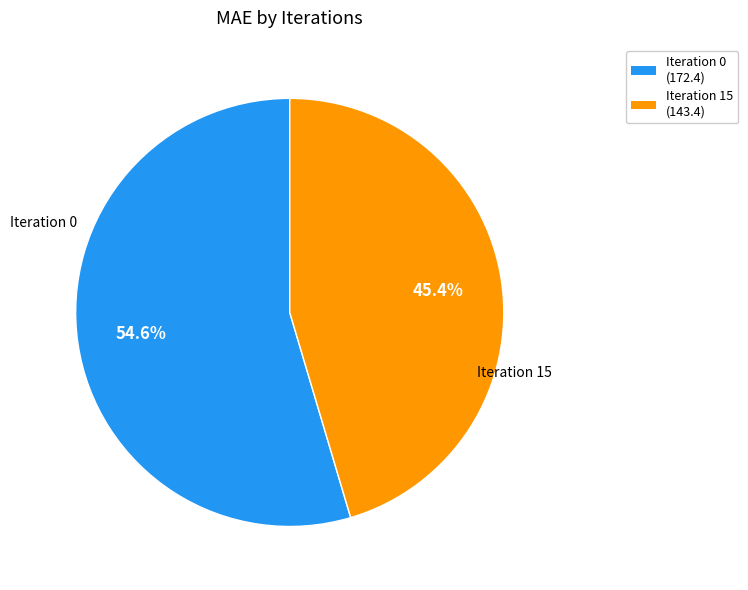

How many slices are in this pie chart?

2